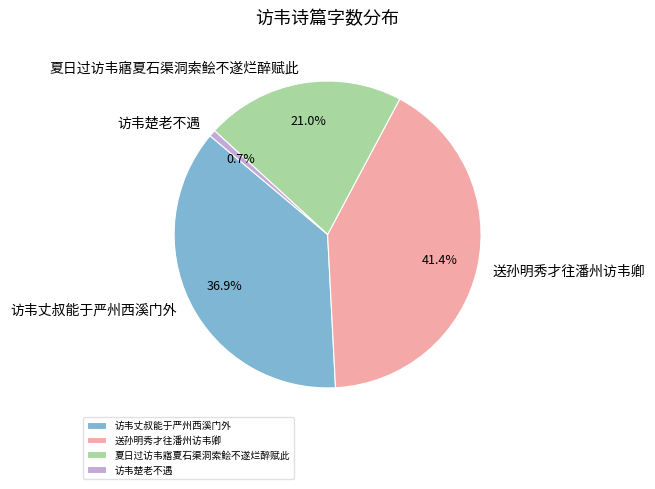

The 夏日过访韦寤夏石渠洞索鲙不遂烂醉赋此 slice represents 21% of the pie. True or false?

True